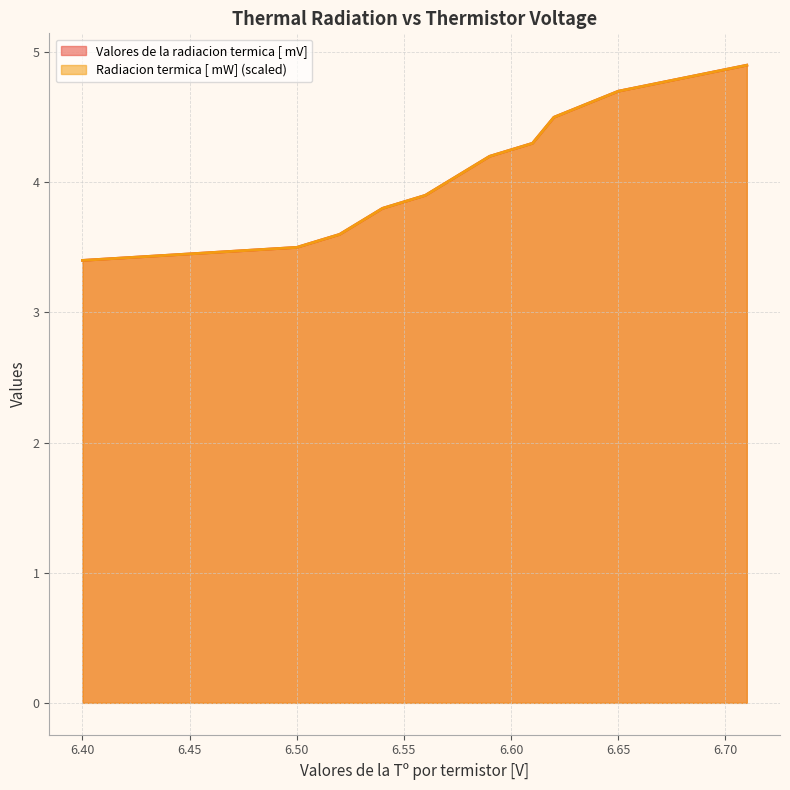

What is the sum of all Valores de la radiacion termica [ mV] values?

52.6